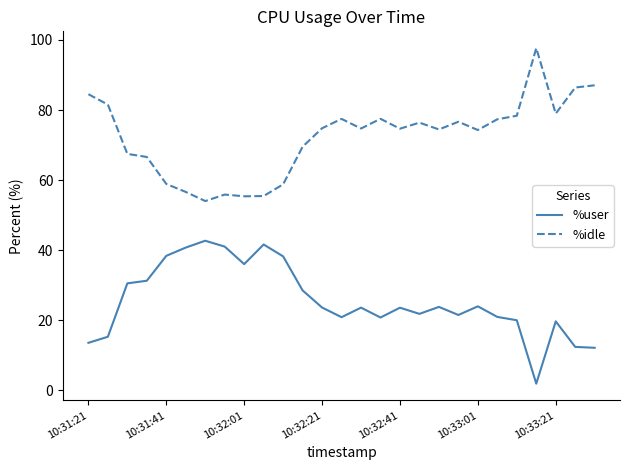

Rank the series by their maximum value, from highest to lowest.

%idle, %user